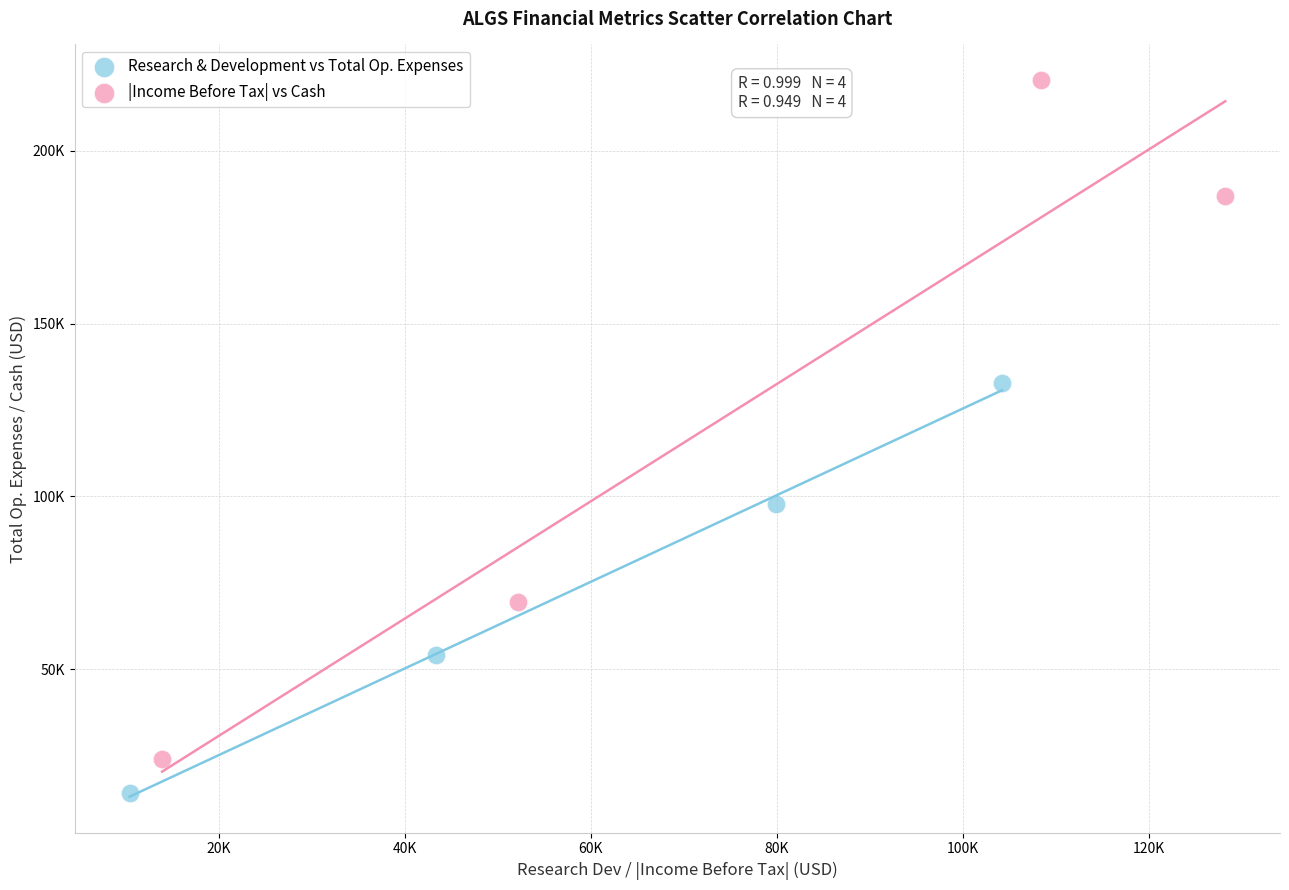

Which series has the widest spread of Y values?

|Income Before Tax| vs Cash